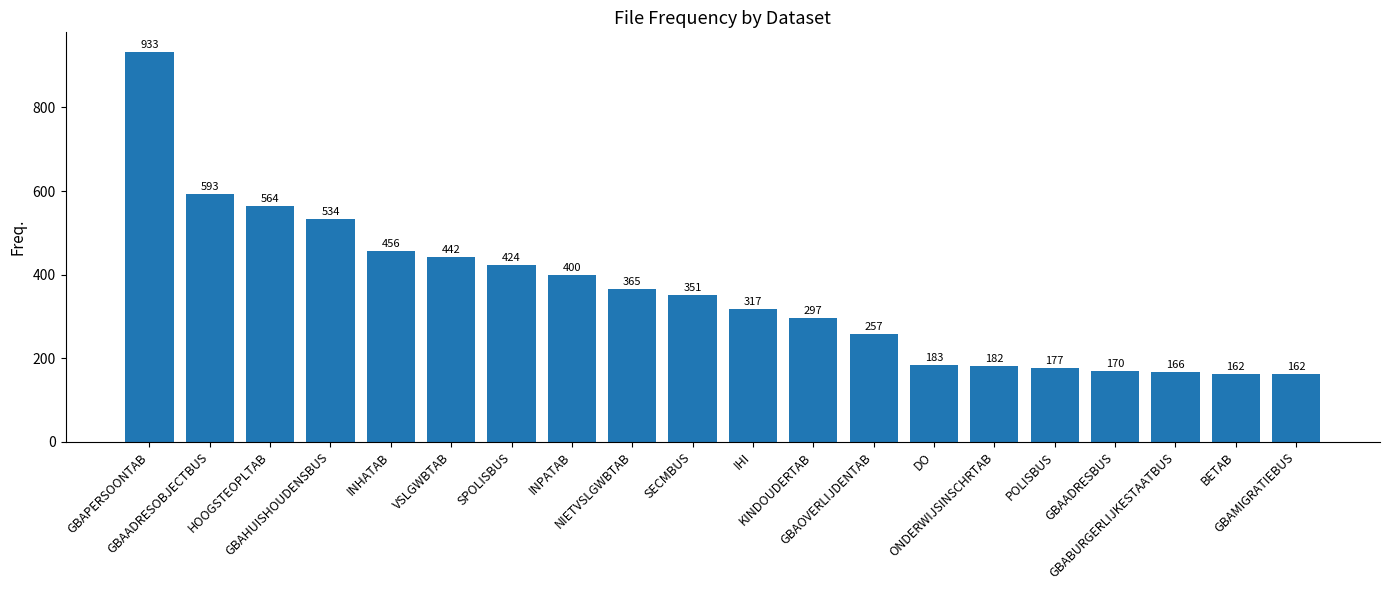

Reading left to right, extract all data points from this chart.

933	593	564	534	456	442	424	400	365	351	317	297	257	183	182	177	170	166	162	162